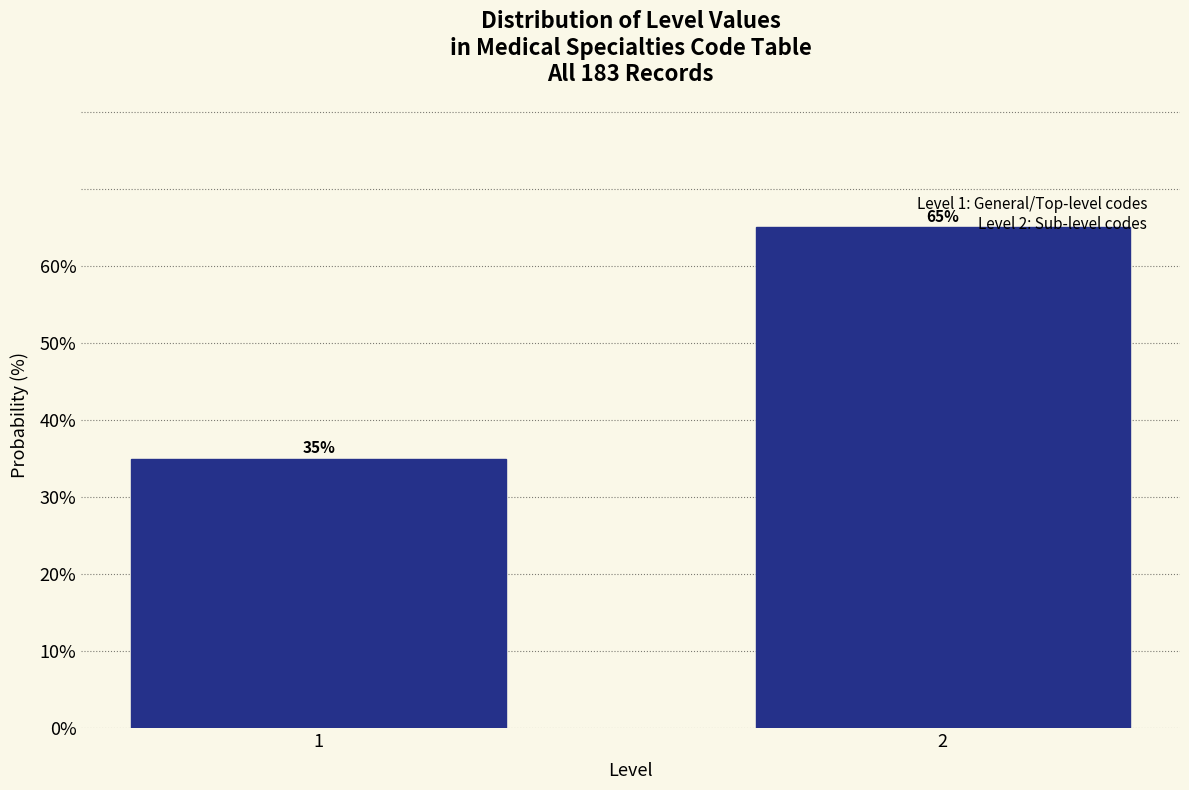

What is the sum of the values at 2 and 1?

100.0